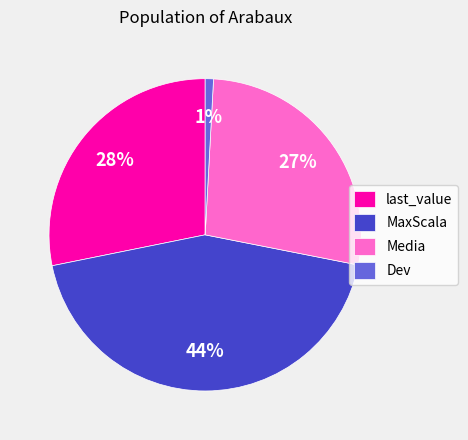

How many slices are in this pie chart?

4